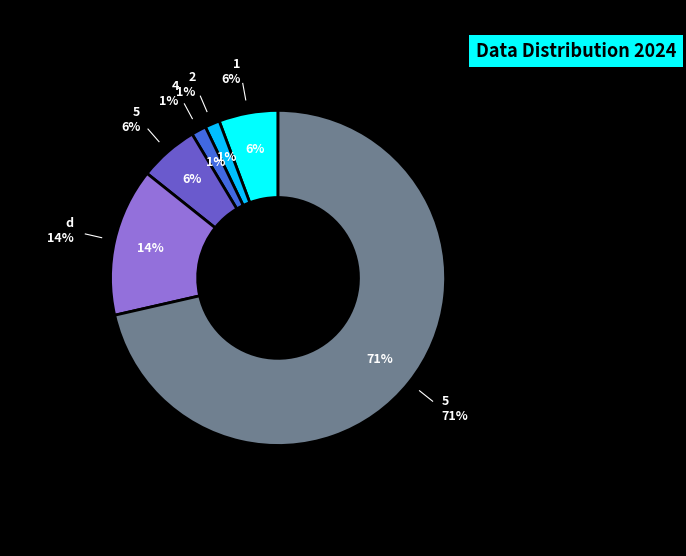

Do 5 and 1 together represent more than half of the pie?

Yes